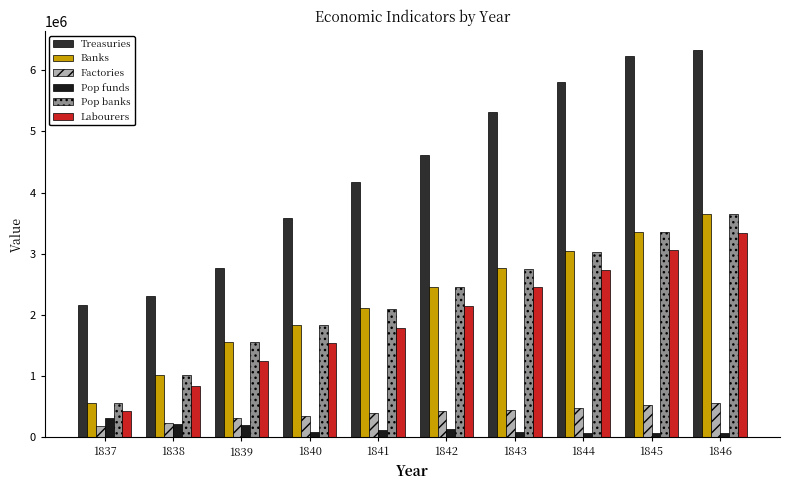

Is it true that Factories equals 118182.8 at 1837?

False